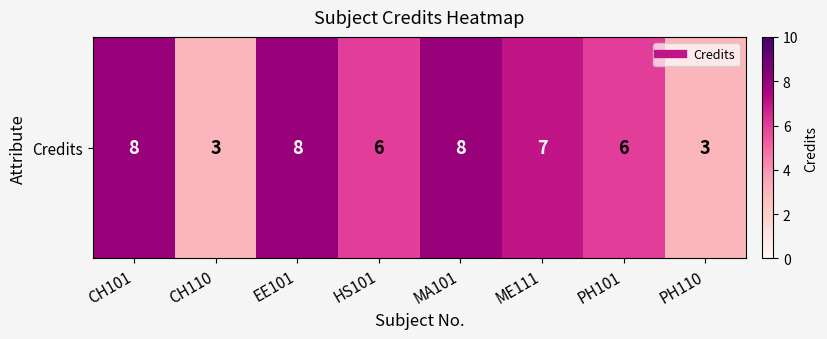

Reading left to right, transcribe all the data shown in this chart.

CH101=8	CH110=3	EE101=8	HS101=6	MA101=8	ME111=7	PH101=6	PH110=3